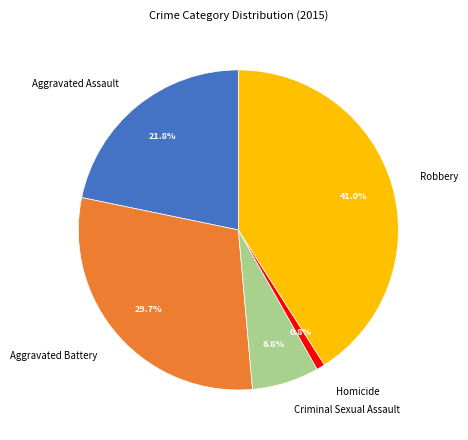

Count the number of slices in the pie.

5